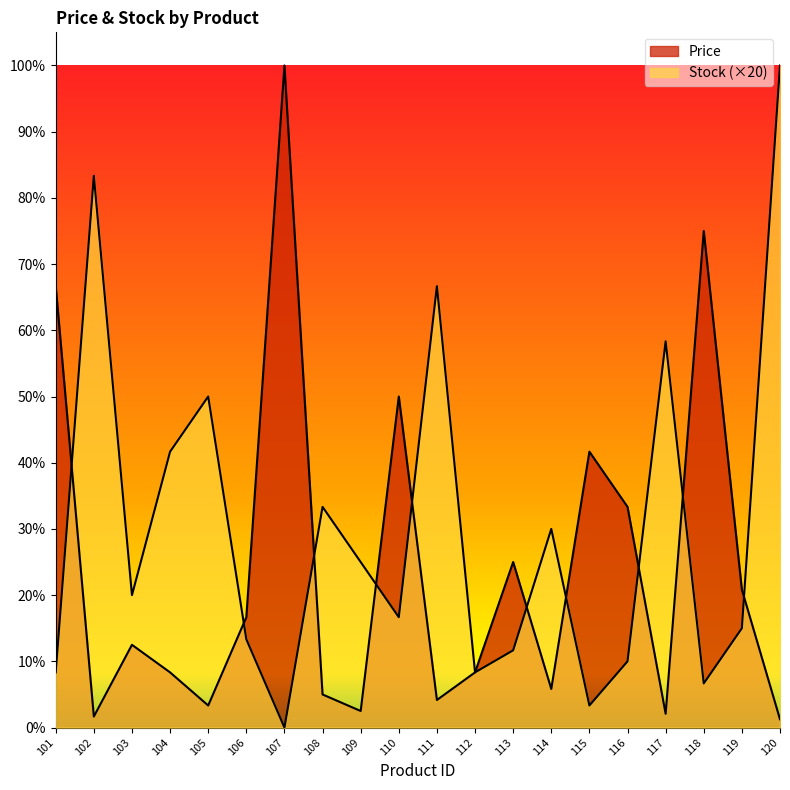

The value of Price at 107 is 427. True or false?

False